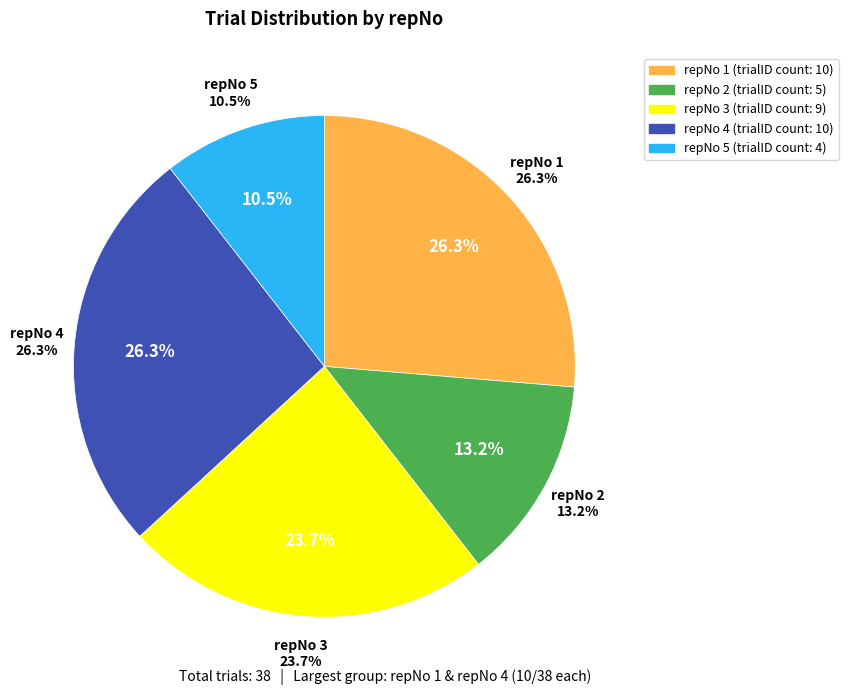

Does repNo 4 account for over 50% of the chart?

No